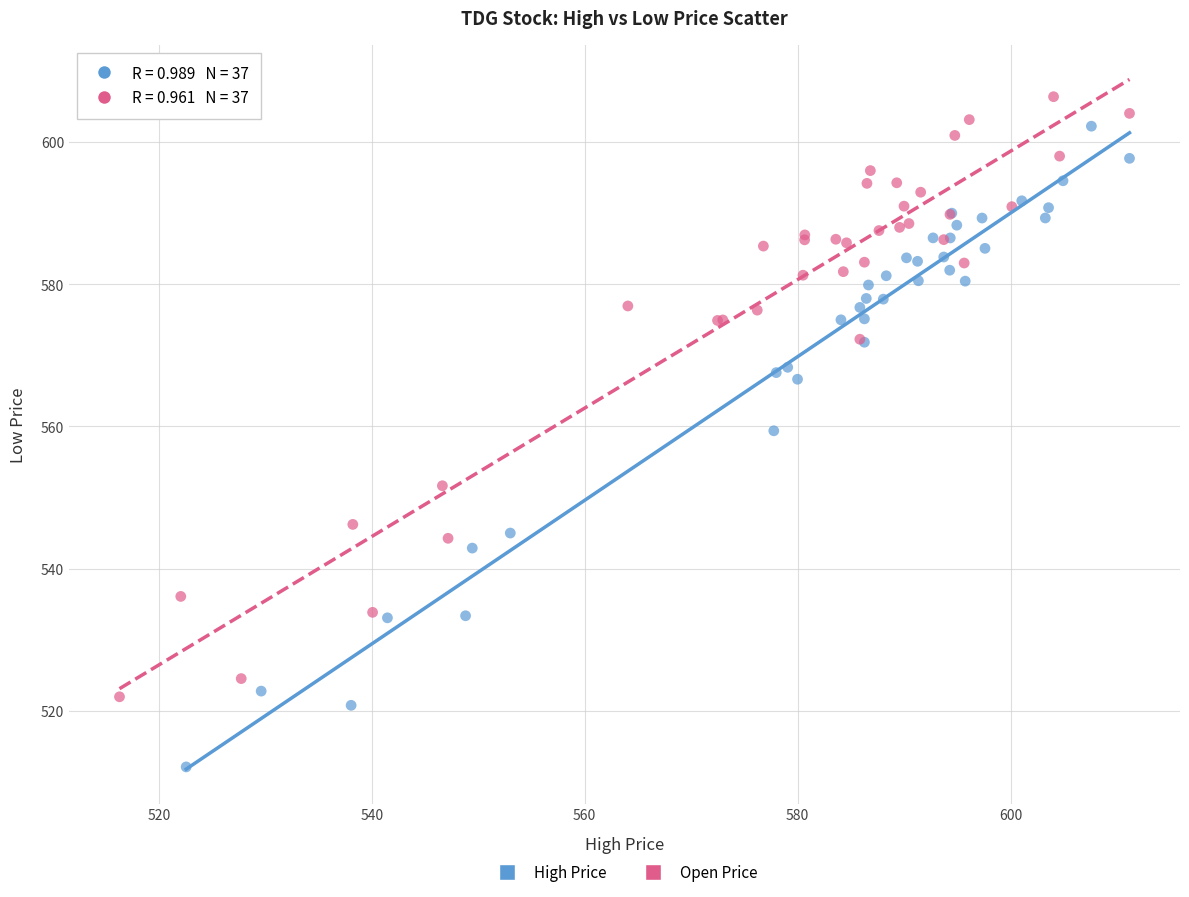

Which series contains the highest Y value?

Open Price